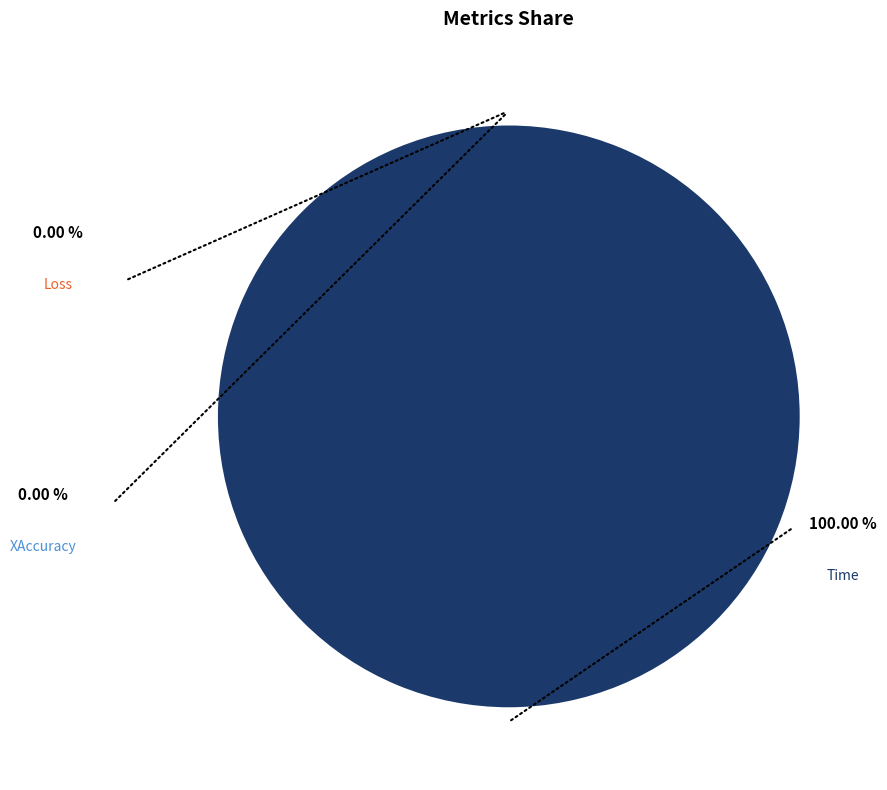

What percentage do Time and XAccuracy together represent?

100.0%